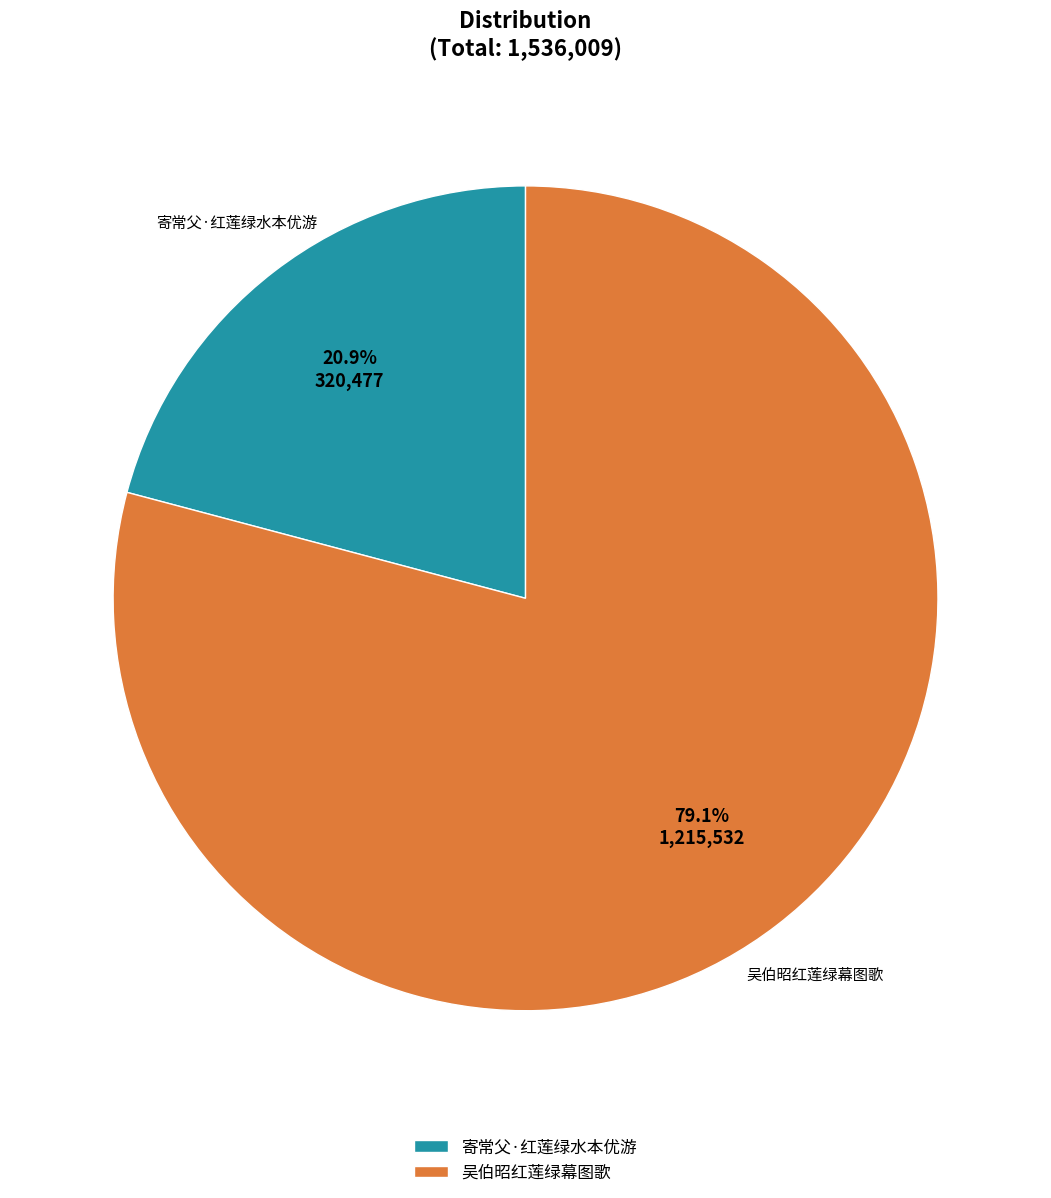

Is there any slice that represents more than half of the pie?

Yes